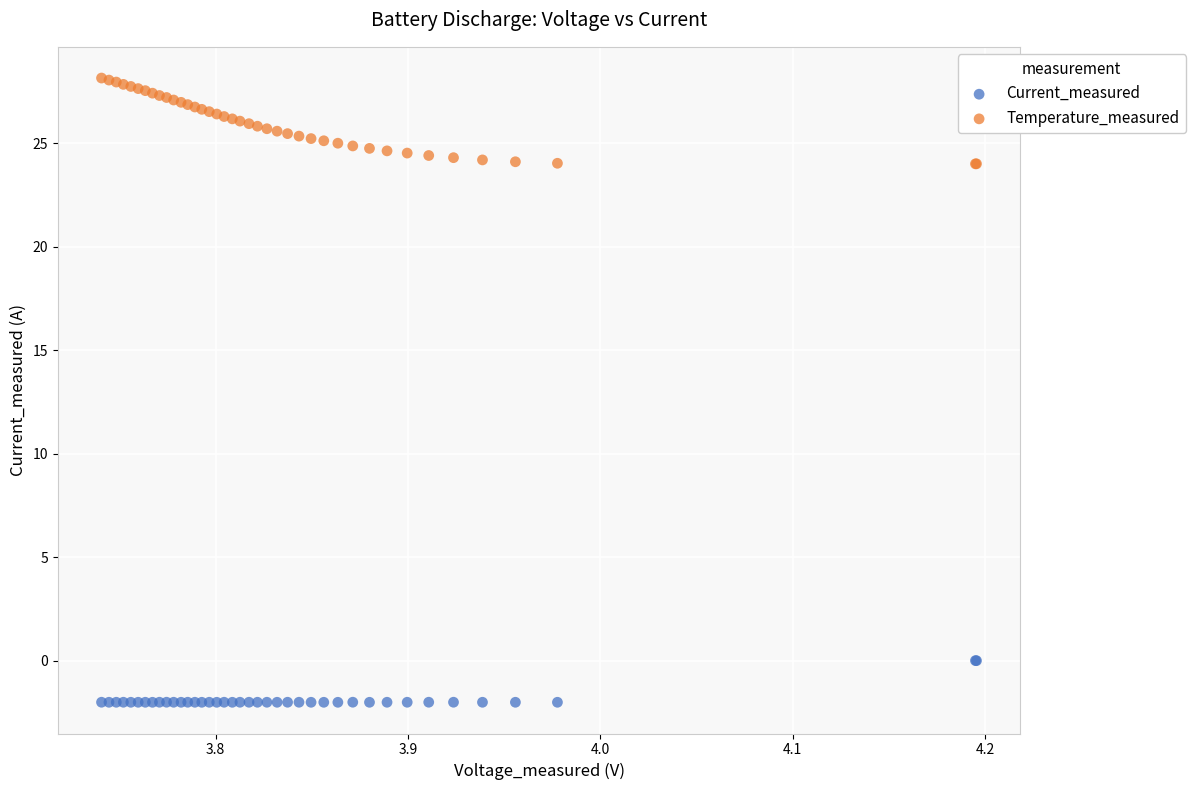

Which series contains the lowest Y value?

Current_measured